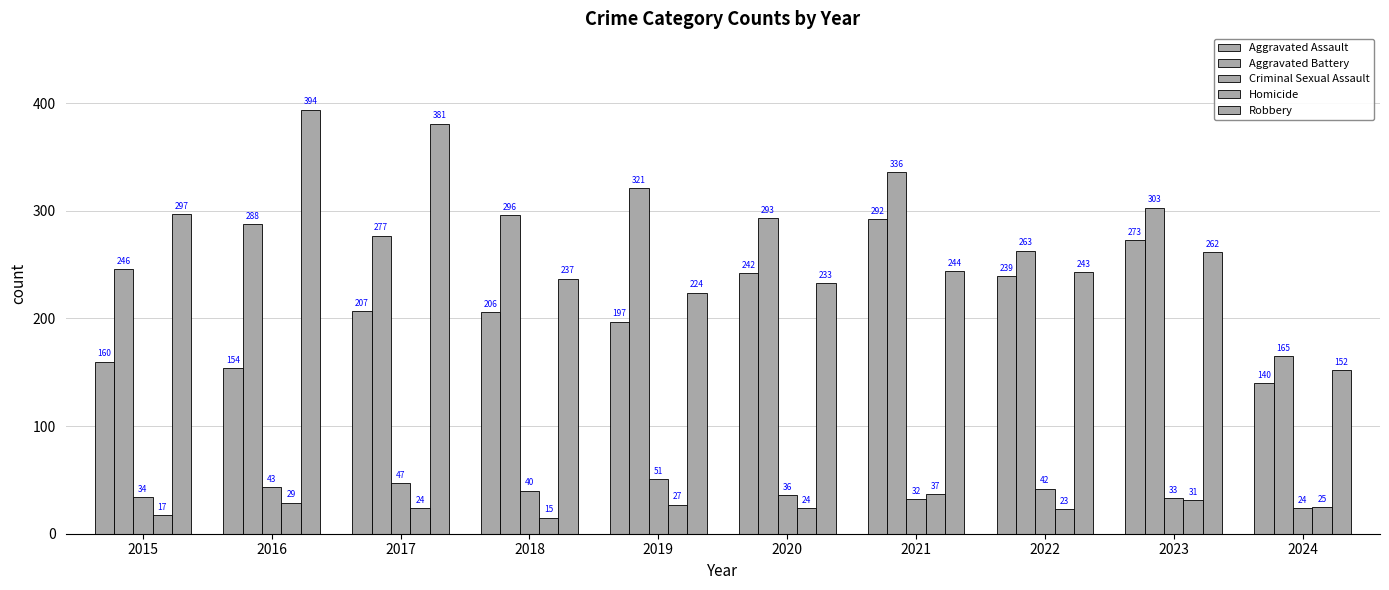

The Aggravated Assault series shows 206 at 2018. True or false?

True